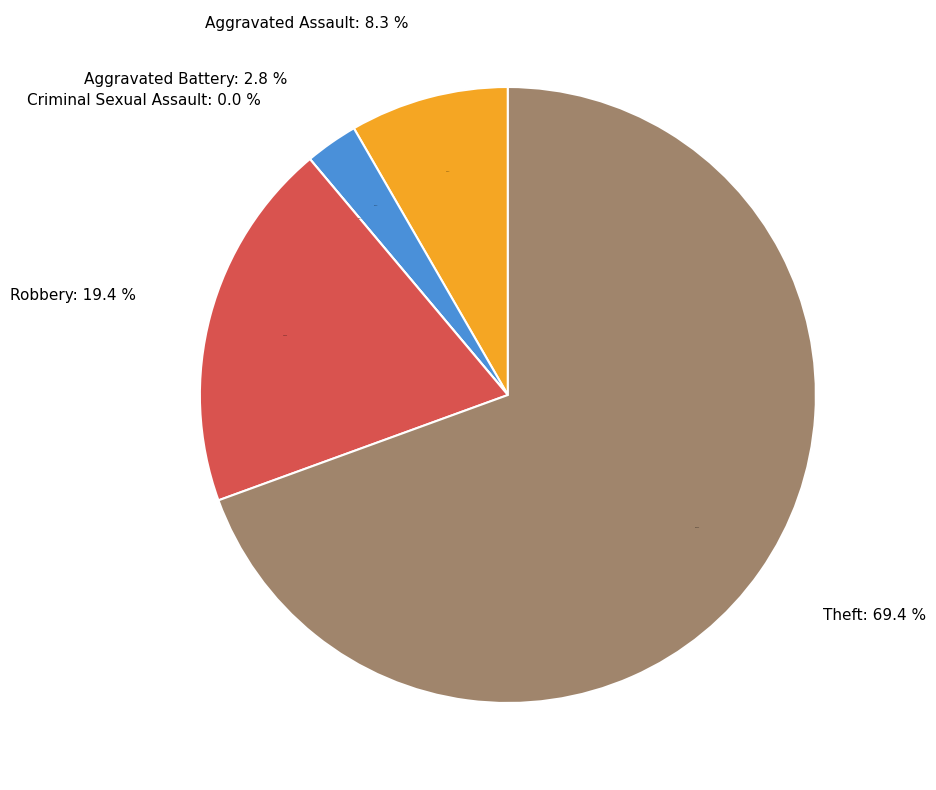

Is it true that Aggravated Assault is 8% of the pie?

True